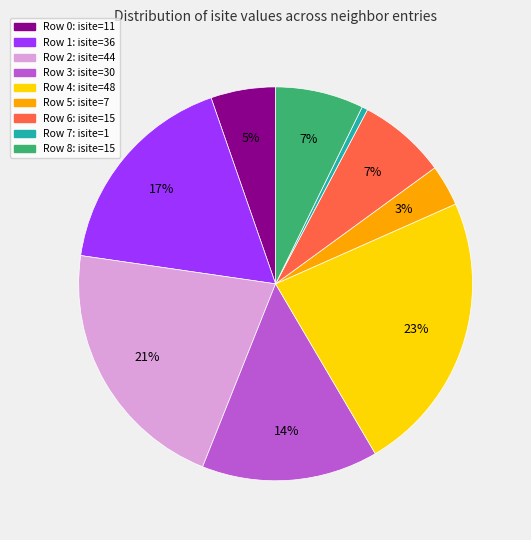

Combined, do Row 7: isite=1 and Row 5: isite=7 account for over 50%?

No